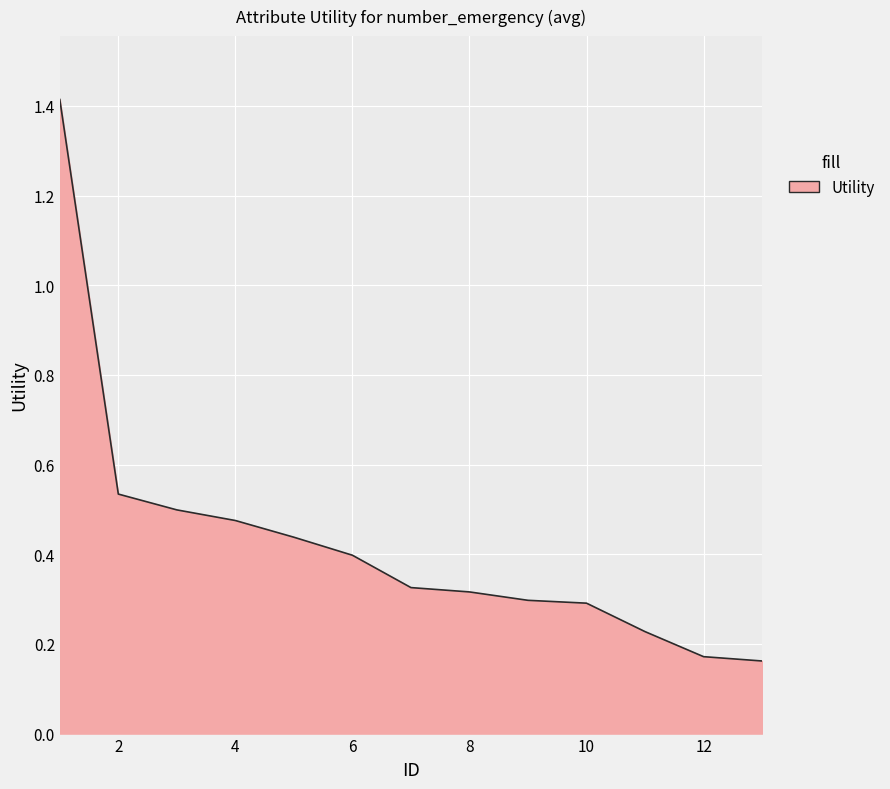

What is the maximum value shown in the chart?

1.4